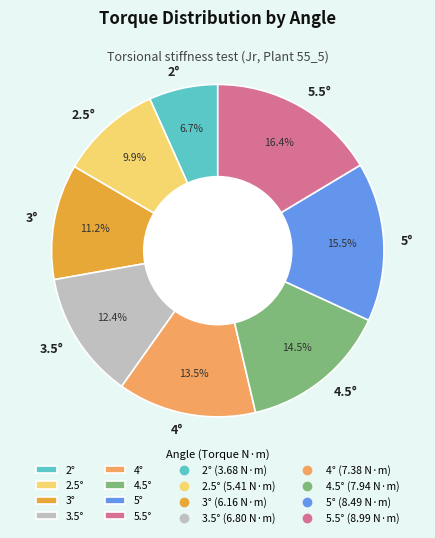

Which has a higher value, 2° or 5.5°?

5.5°